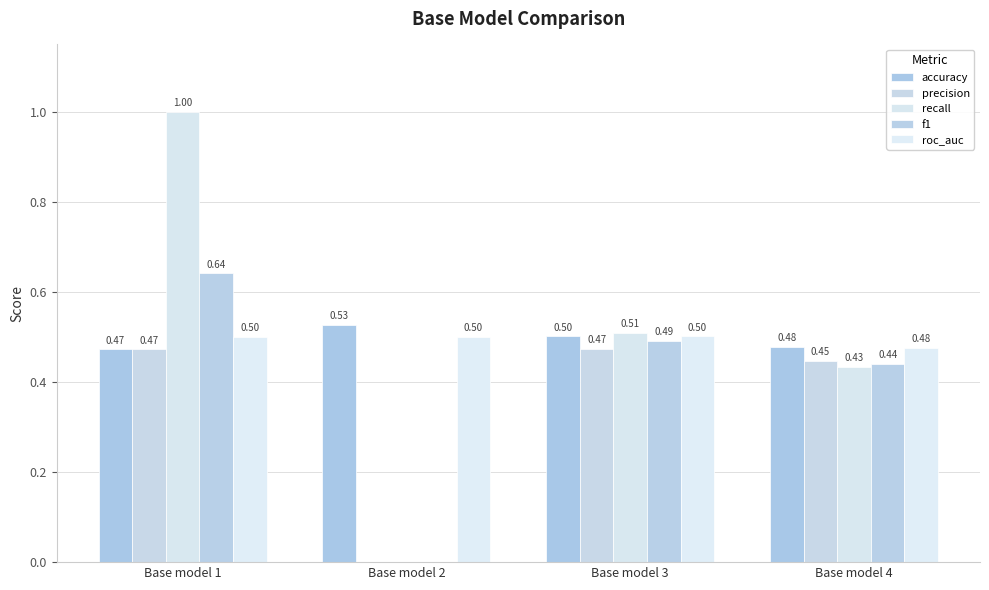

Between Base model 1 and Base model 3, which is larger?

Base model 3